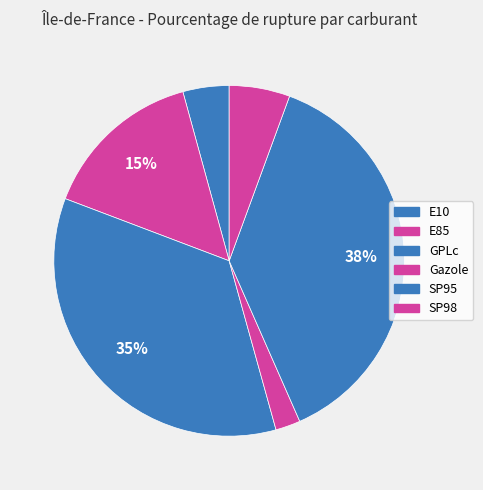

What is the largest slice in the pie chart?

SP95